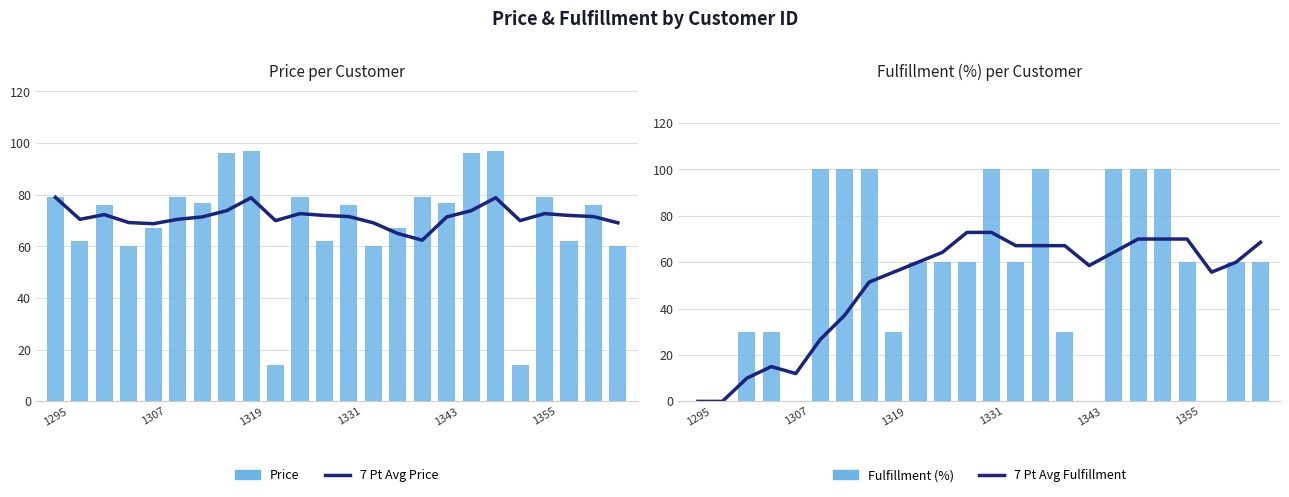

Which series changed the most between 1355 and 20?

7 Pt Avg Fulfillment